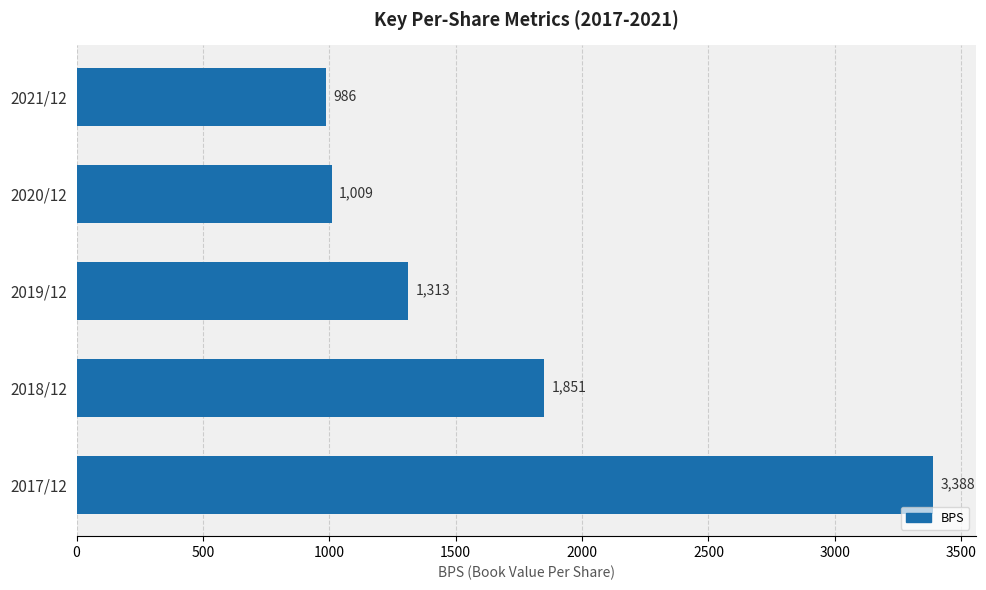

The chart shows a value of 2340 at 2019/12. True or false?

False